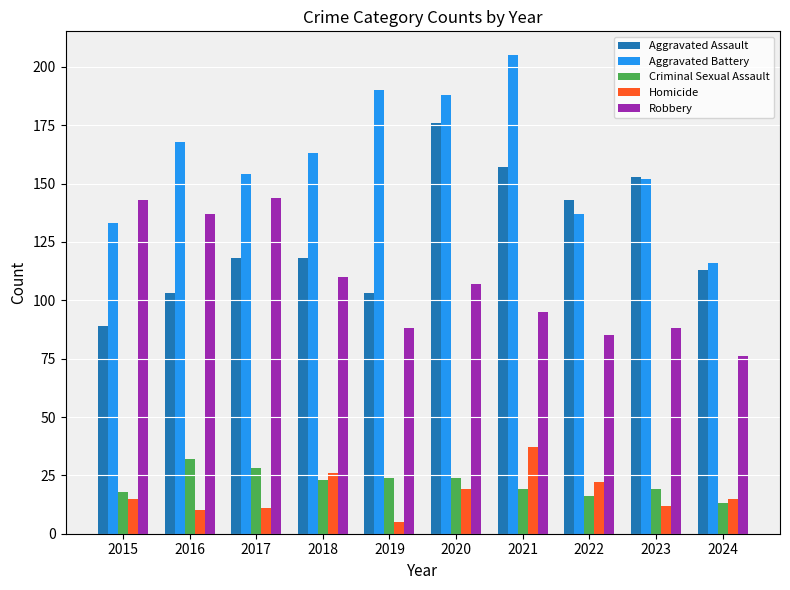

Reading left to right, what are all the values shown in this chart?

Aggravated Assault: 2015=89	2016=103	2017=118	2018=118	2019=103	2020=176	2021=157	2022=143	2023=153	2024=113
Aggravated Battery: 2015=133	2016=168	2017=154	2018=163	2019=190	2020=188	2021=205	2022=137	2023=152	2024=116
Criminal Sexual Assault: 2015=18	2016=32	2017=28	2018=23	2019=24	2020=24	2021=19	2022=16	2023=19	2024=13
Homicide: 2015=15	2016=10	2017=11	2018=26	2019=5	2020=19	2021=37	2022=22	2023=12	2024=15
Robbery: 2015=143	2016=137	2017=144	2018=110	2019=88	2020=107	2021=95	2022=85	2023=88	2024=76